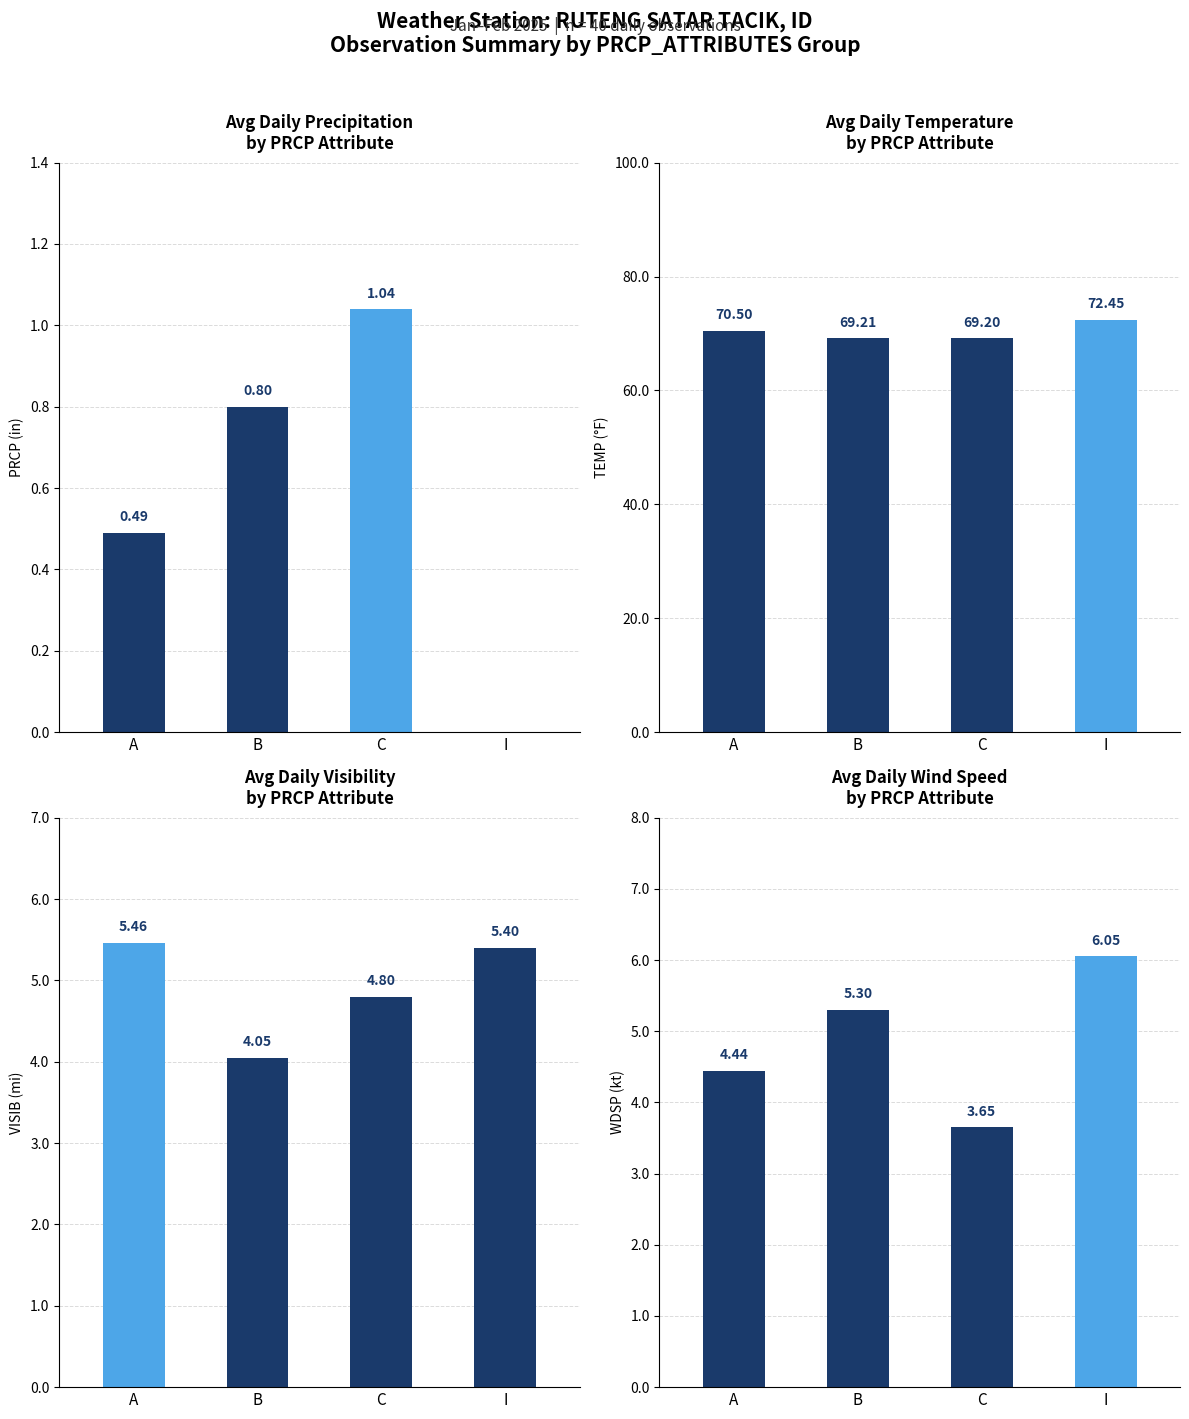

What is the label of the 4th bar from the right?

A